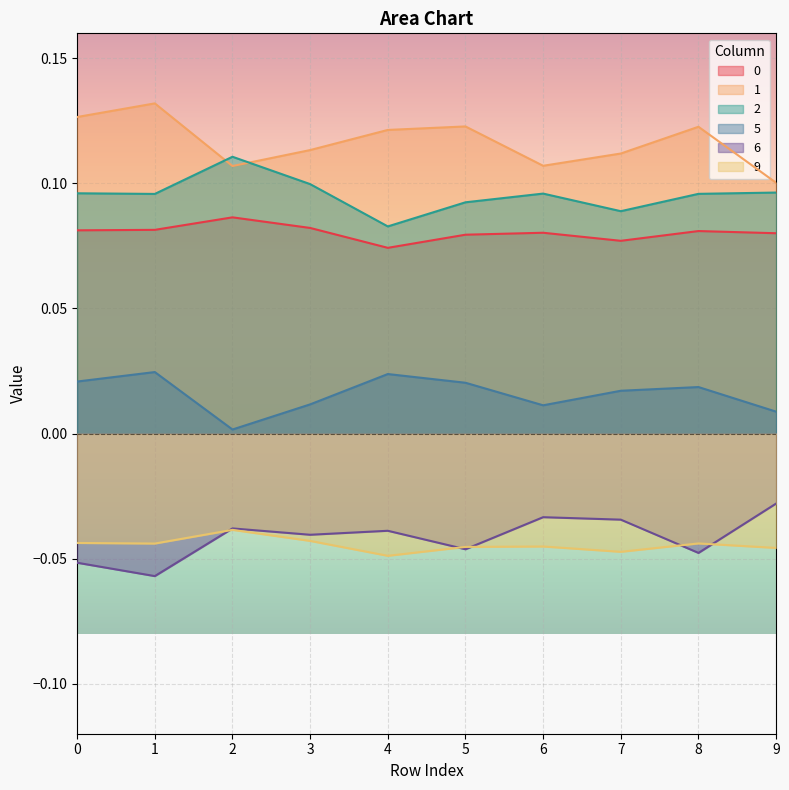

At which category is the sum across all series the highest?

1